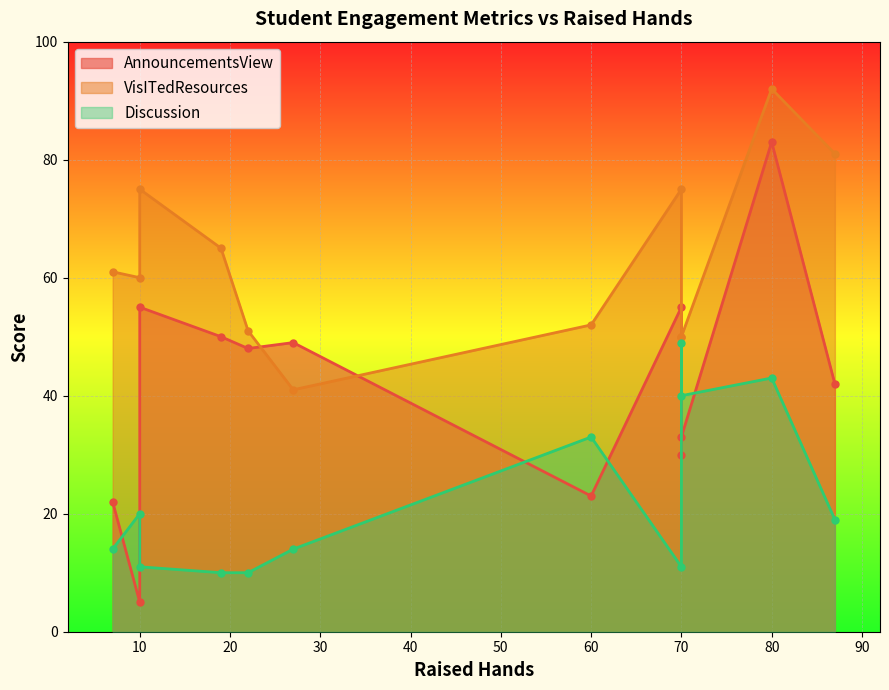

True or false: VisITedResources has more than 1 interior local peaks.

True